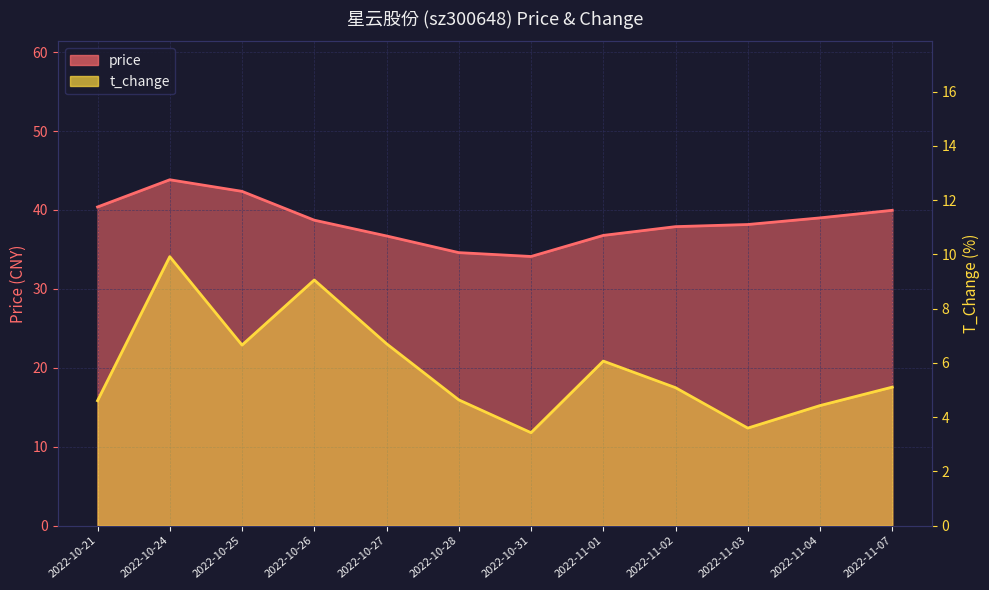

Between 2022-10-25 and 2022-10-26, which series saw the biggest shift?

price